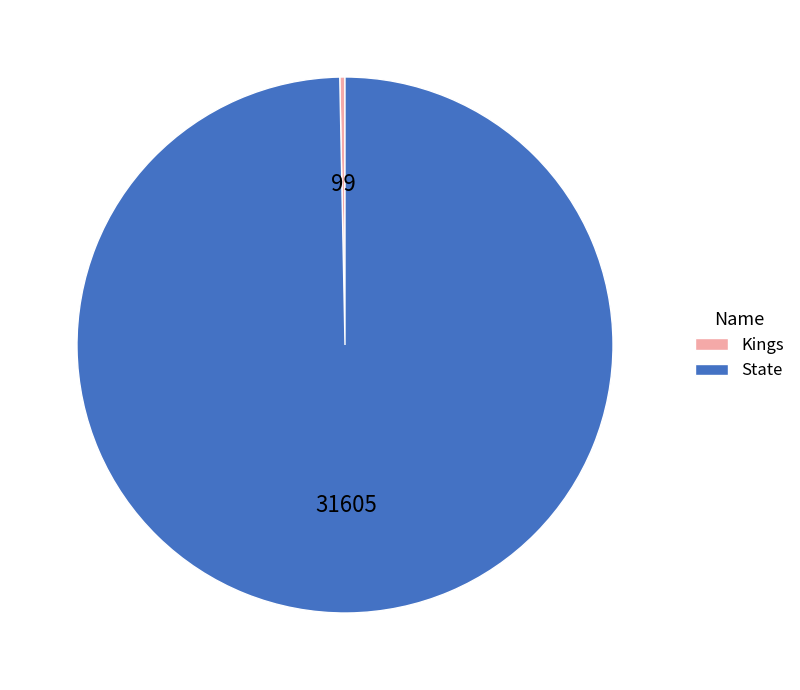

What is the largest slice in the pie chart?

State